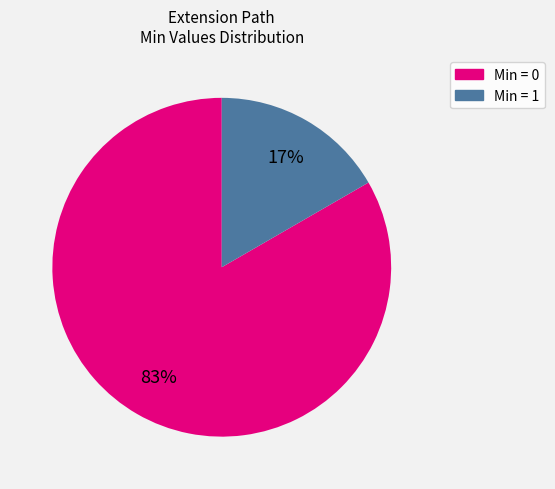

To the nearest percent, what is the average slice percentage?

50%